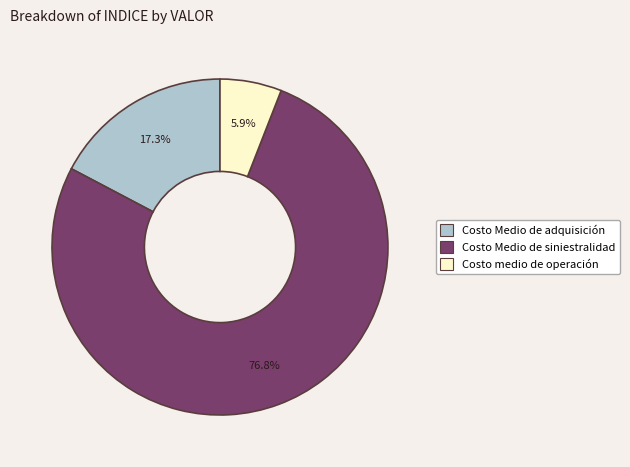

Is there a majority slice in this chart?

Yes